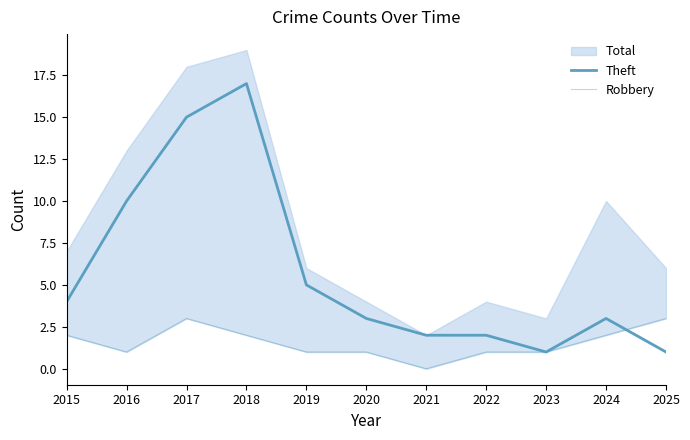

True or false: Robbery has more than 0 interior local peaks.

True